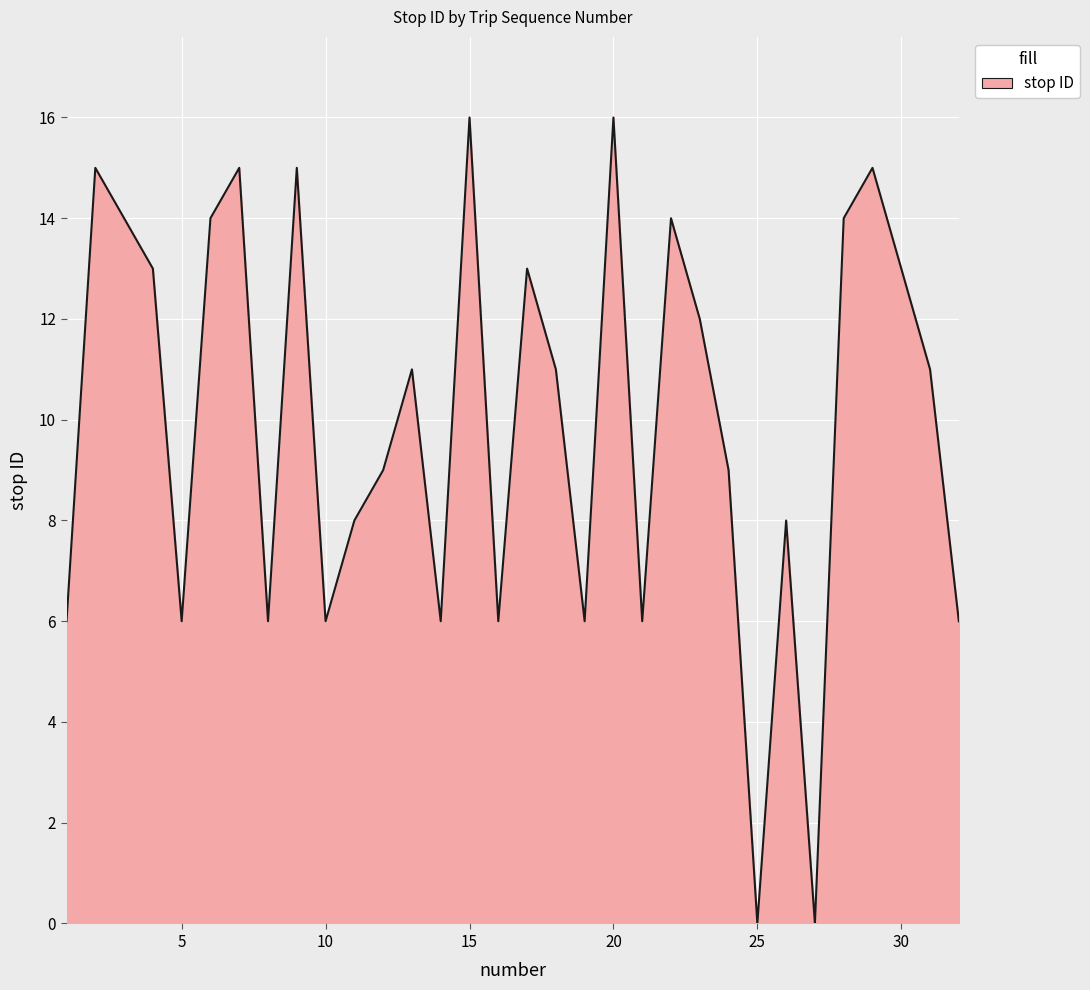

What is the greatest value displayed?

16